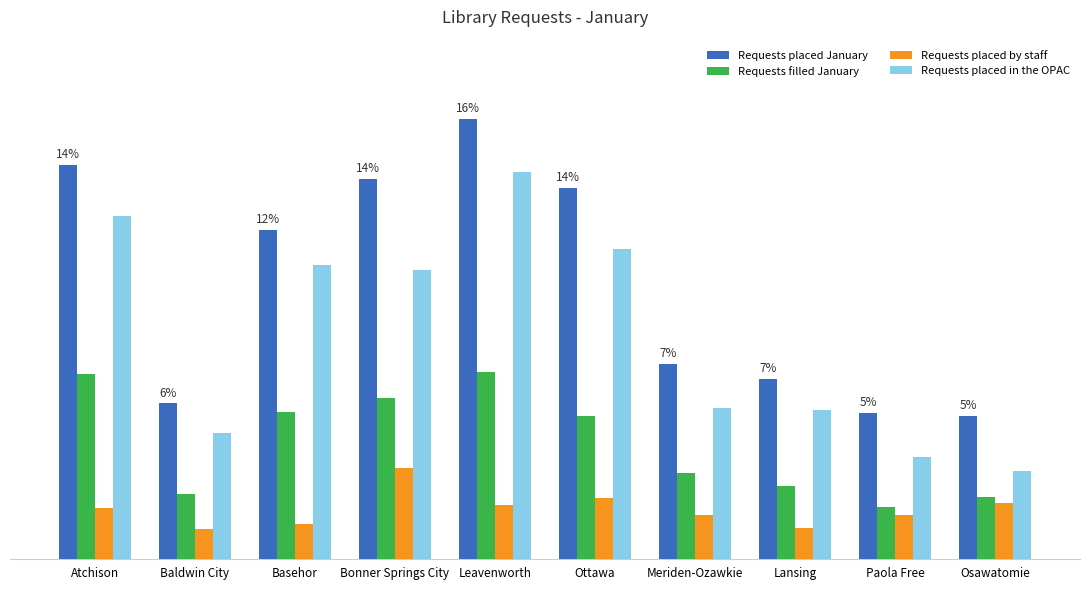

What is the difference between the second highest and second lowest values in the Requests placed by staff series?

228